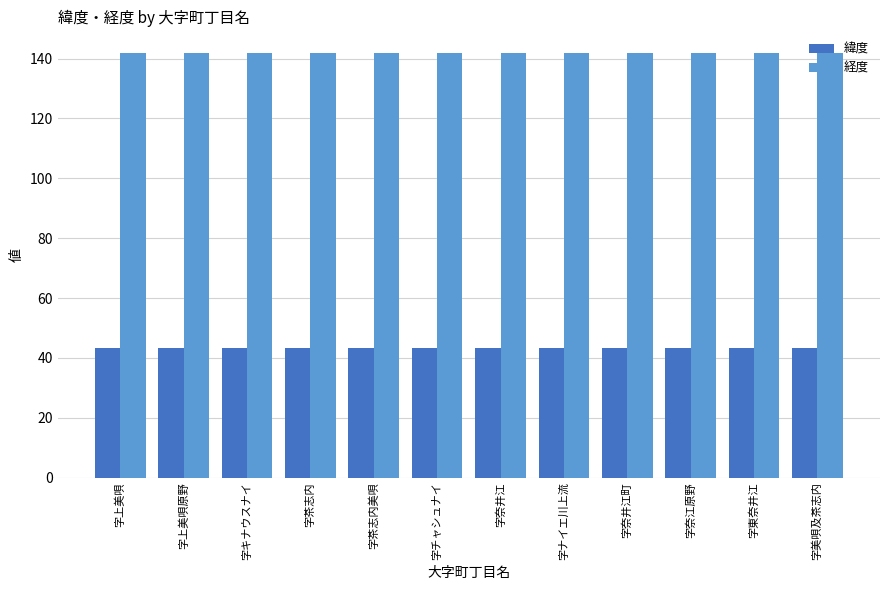

What is the difference between the highest and lowest values at 字茶志内美唄?

98.5